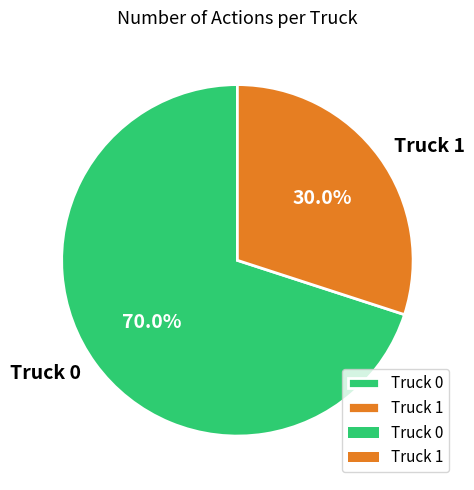

Is it true that Truck 0 is 79% of the pie?

False